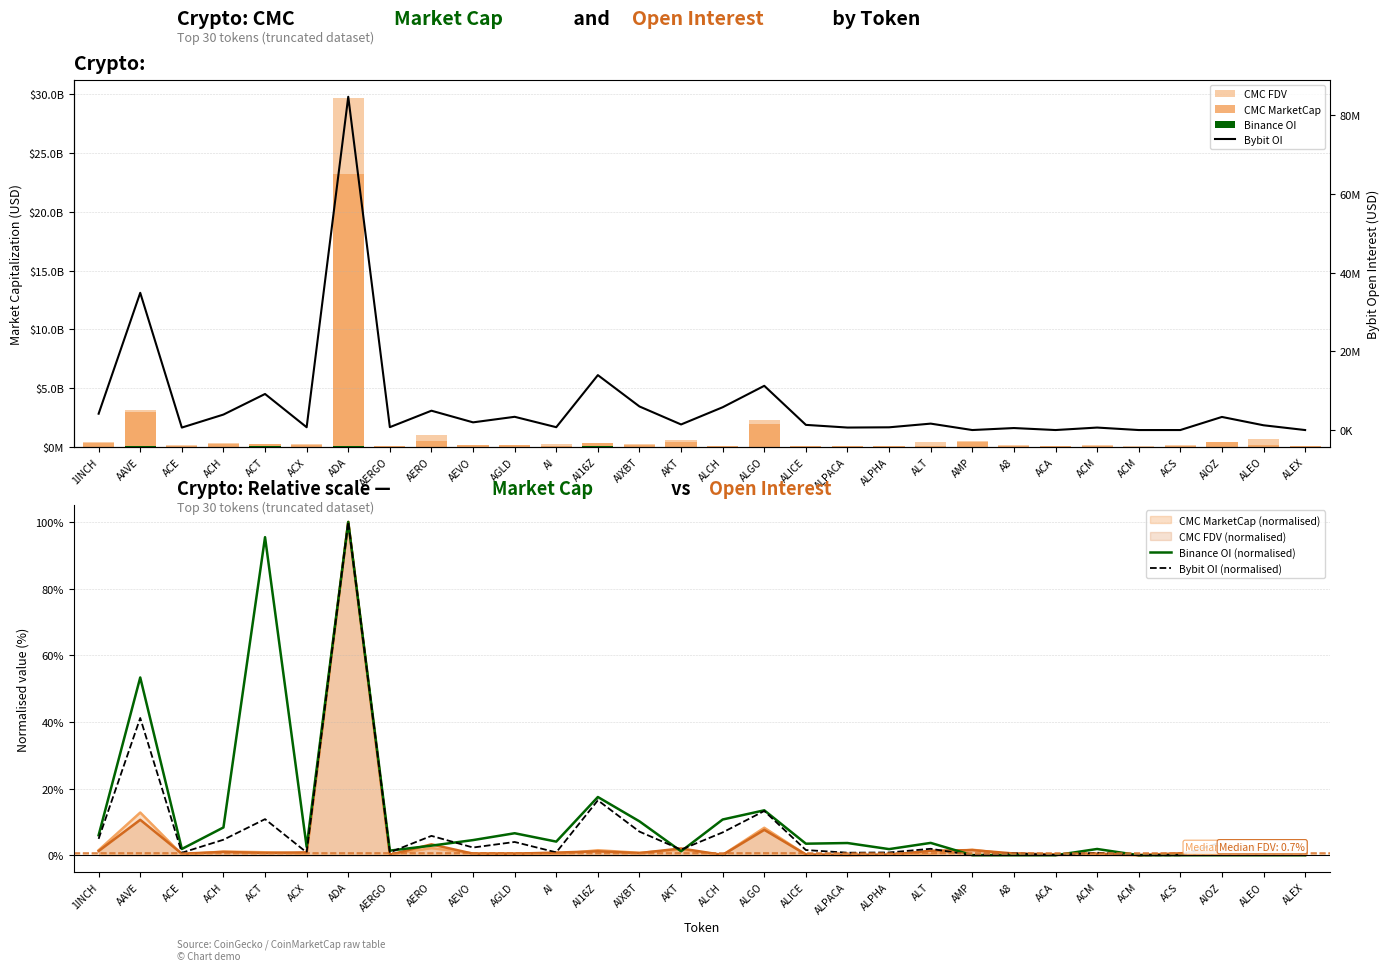

Where does the CMC MarketCap series first go above 112208672?

1INCH